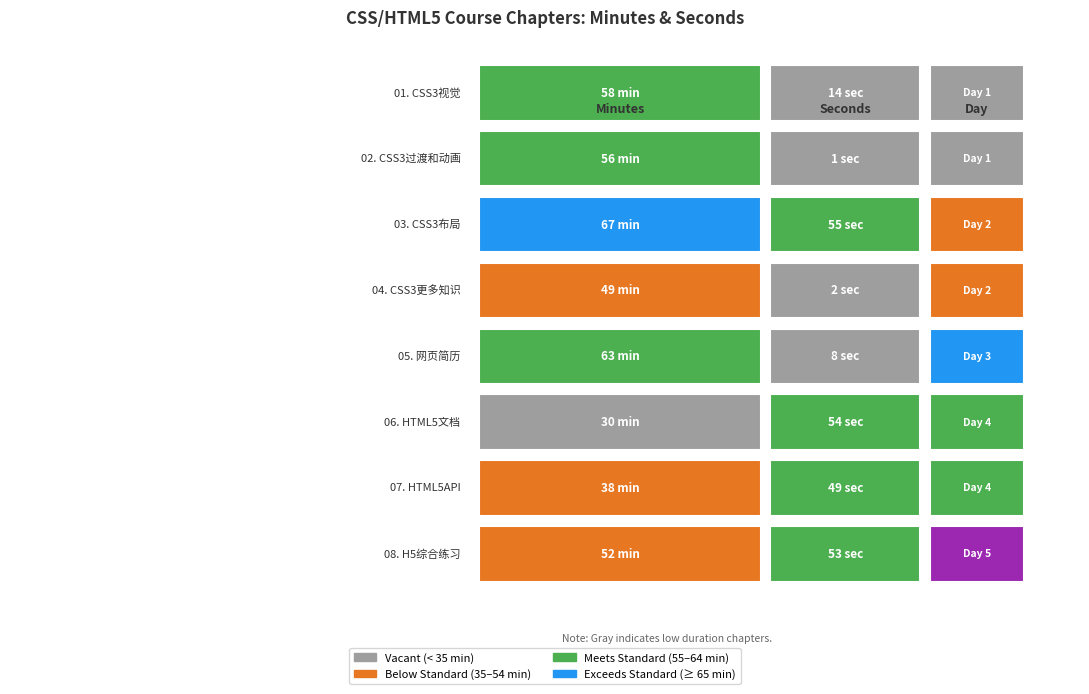

Which series changed the most between 0 and 1?

02. CSS3过渡和动画